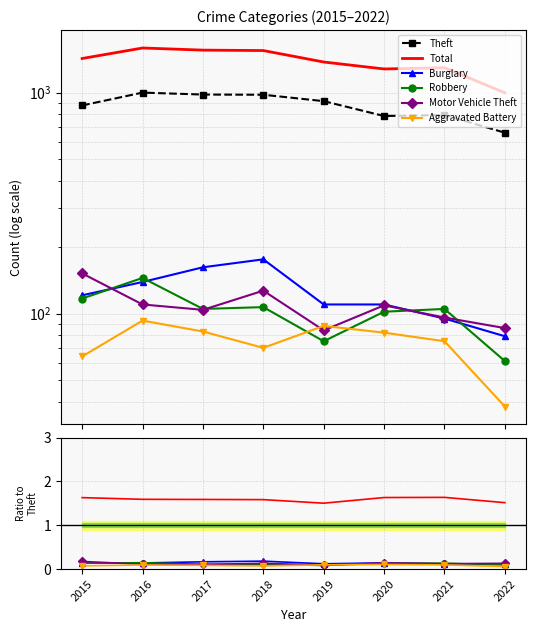

After their last crossing, which series has the higher values: Burglary or Motor Vehicle Theft?

Motor Vehicle Theft